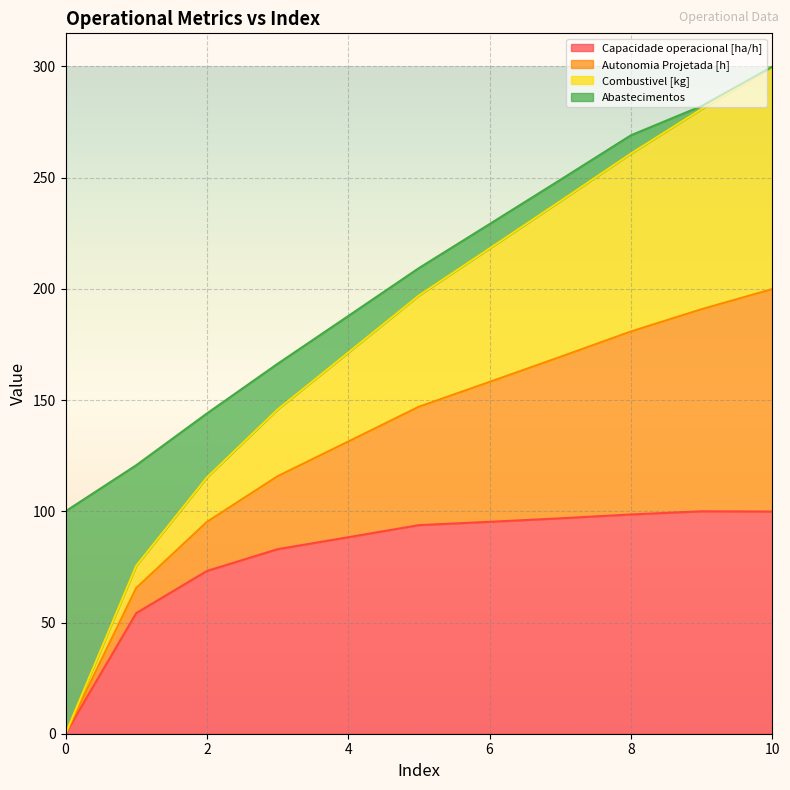

Between 0 and 7, which is larger?

7